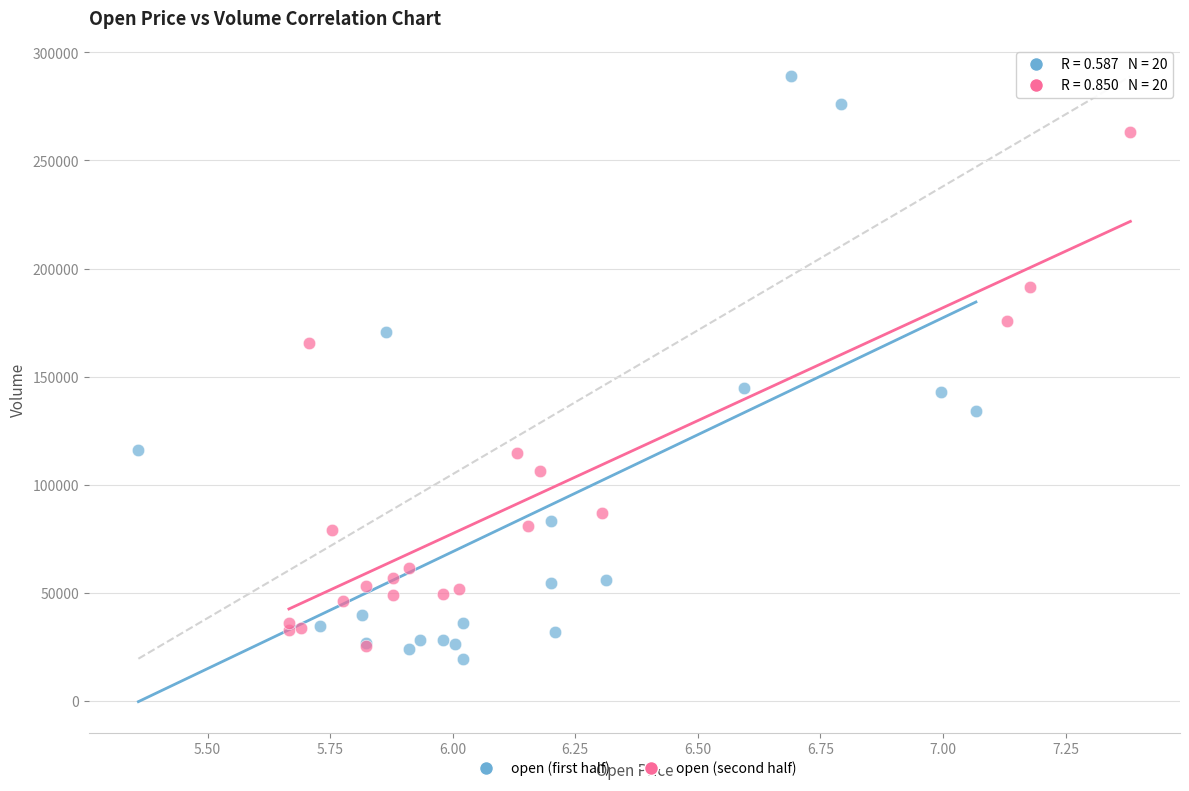

Which series reaches the maximum Y coordinate?

open (first half)